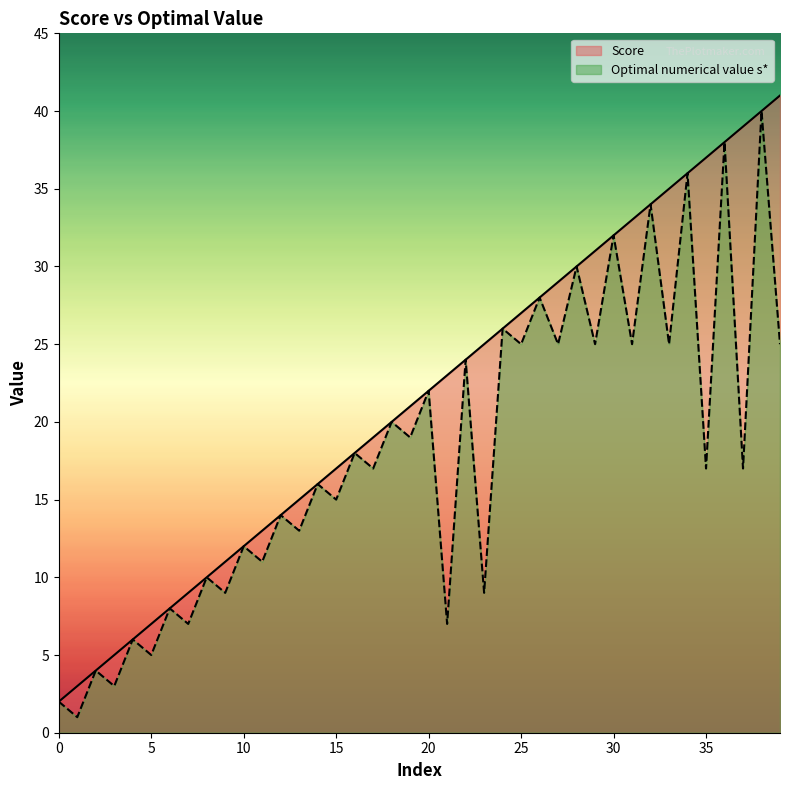

What are all the series names shown in the legend?

Score, Optimal numerical value s*